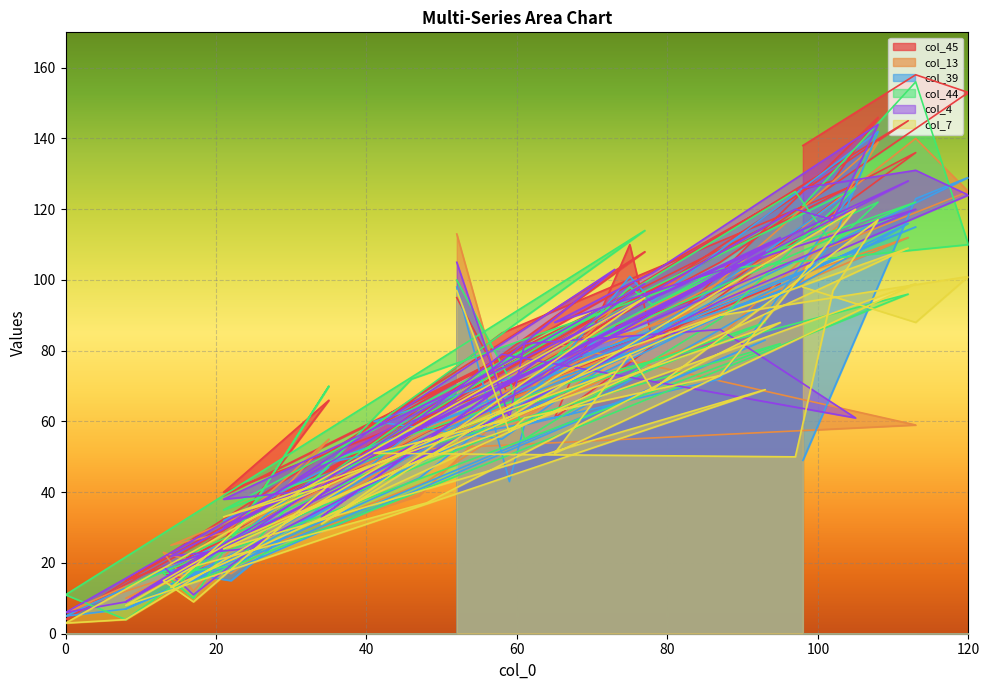

What is the label of the 28th point from the left?

47